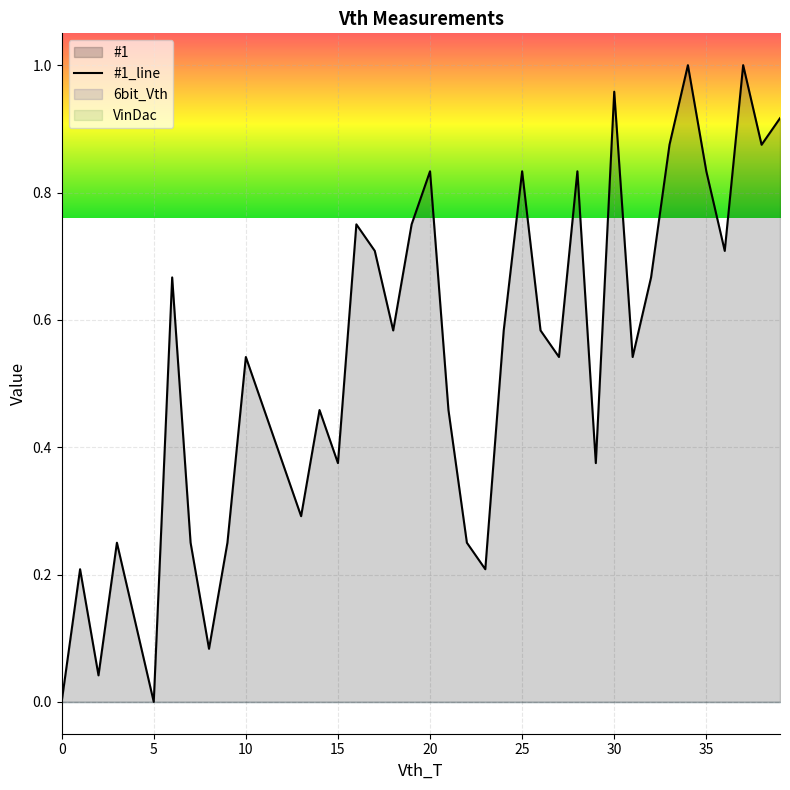

Reading left to right, what are all the values shown in this chart?

0.0	0.2	0.0	0.3	0.1	0.0	0.7	0.3	0.1	0.3	0.5	0.5	0.4	0.3	0.5	0.4	0.7	0.7	0.6	0.7	0.8	0.5	0.3	0.2	0.6	0.8	0.6	0.5	0.8	0.4	1.0	0.5	0.7	0.9	1.0	0.8	0.7	1.0	0.9	0.9